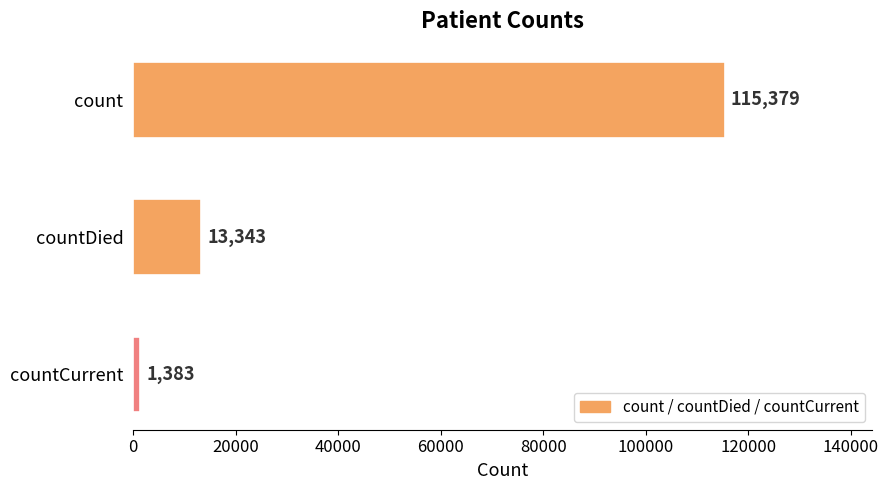

Rank the categories by value from highest to lowest.

count, countDied, countCurrent